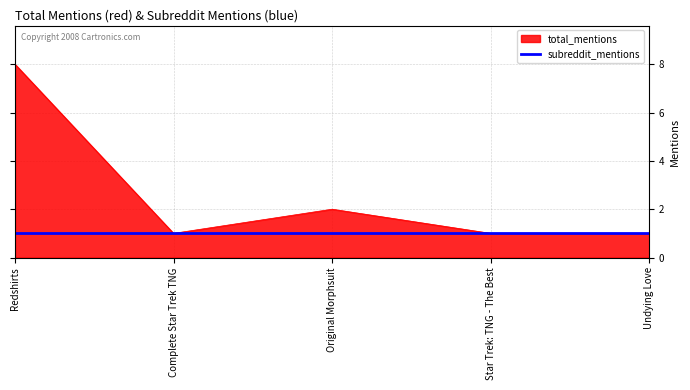

Between Redshirts and Complete Star Trek TNG, which series saw the biggest shift?

total_mentions